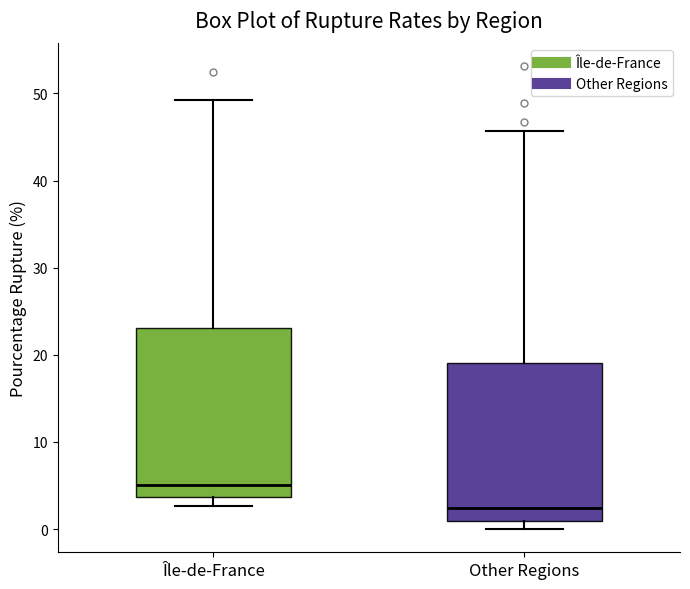

Which box's median line is the lowest?

Other Regions